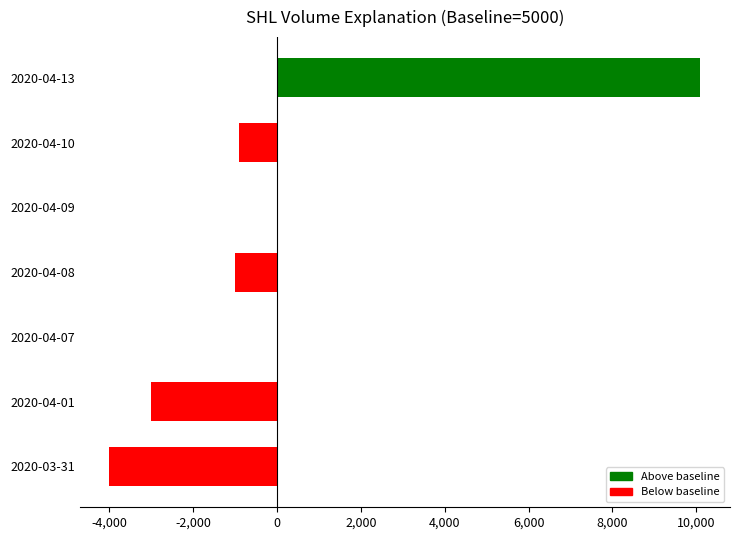

What is the sum of the values at 2020-04-07 and 2020-04-01?

-3000